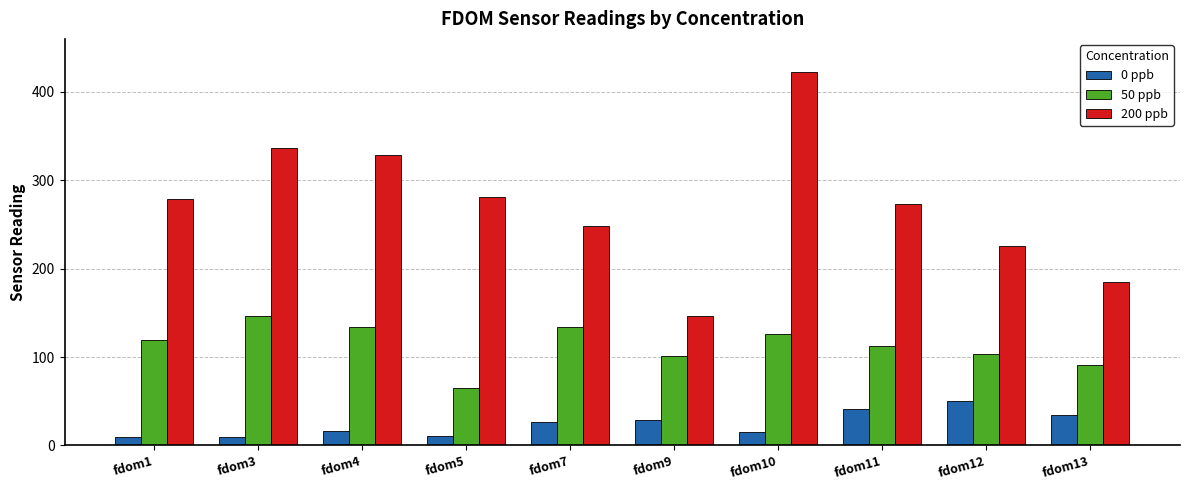

What is the difference between the maximum and minimum values in the 0 ppb series?

41.5